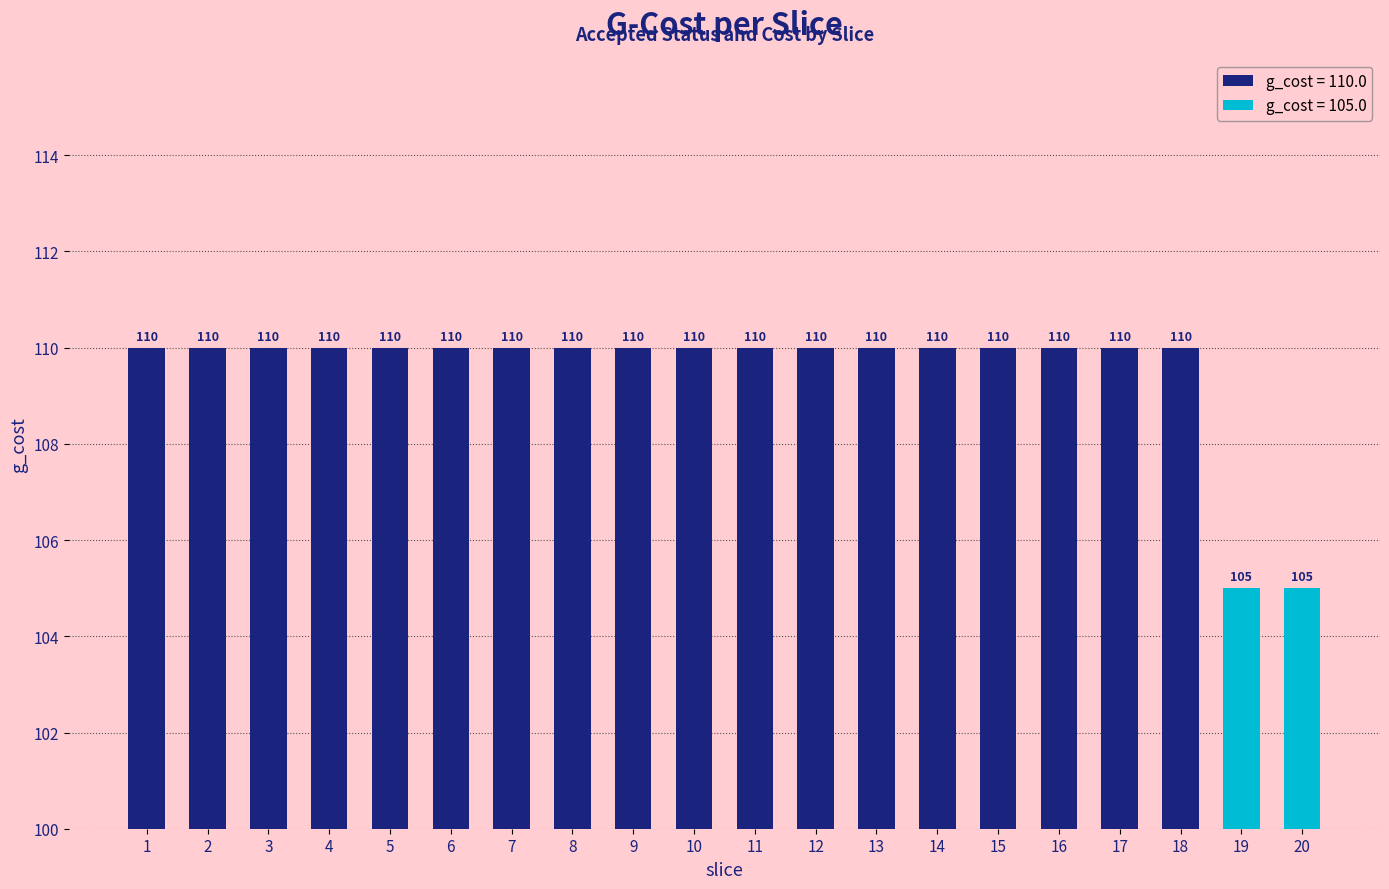

The chart shows a value of 110 at 3. True or false?

True